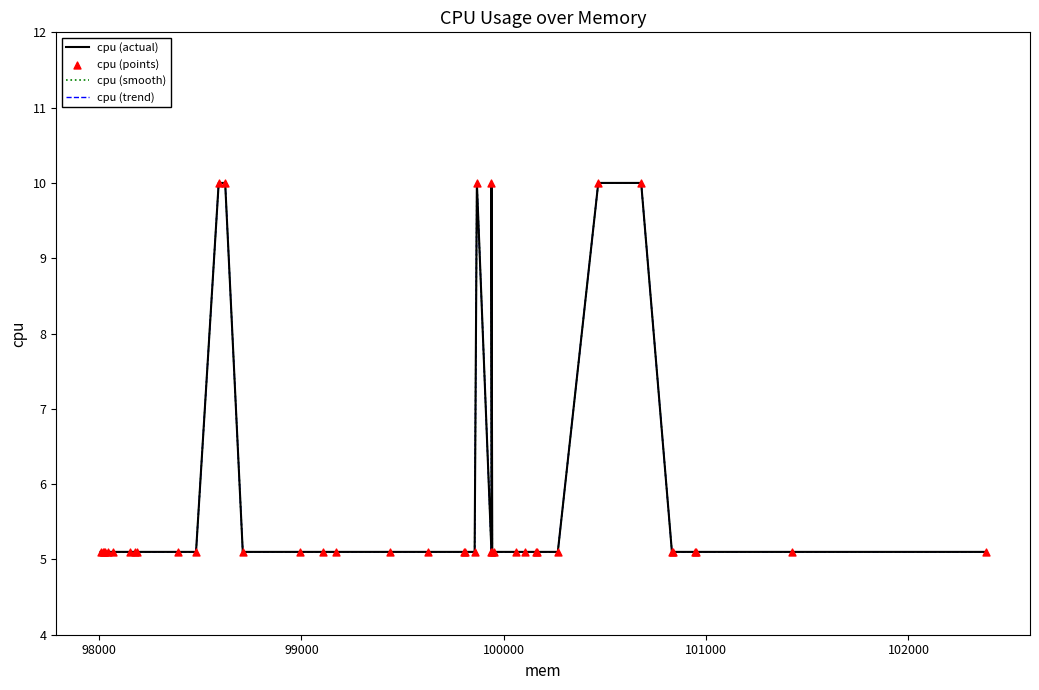

At how many categories does at least one series exceed 7?

6